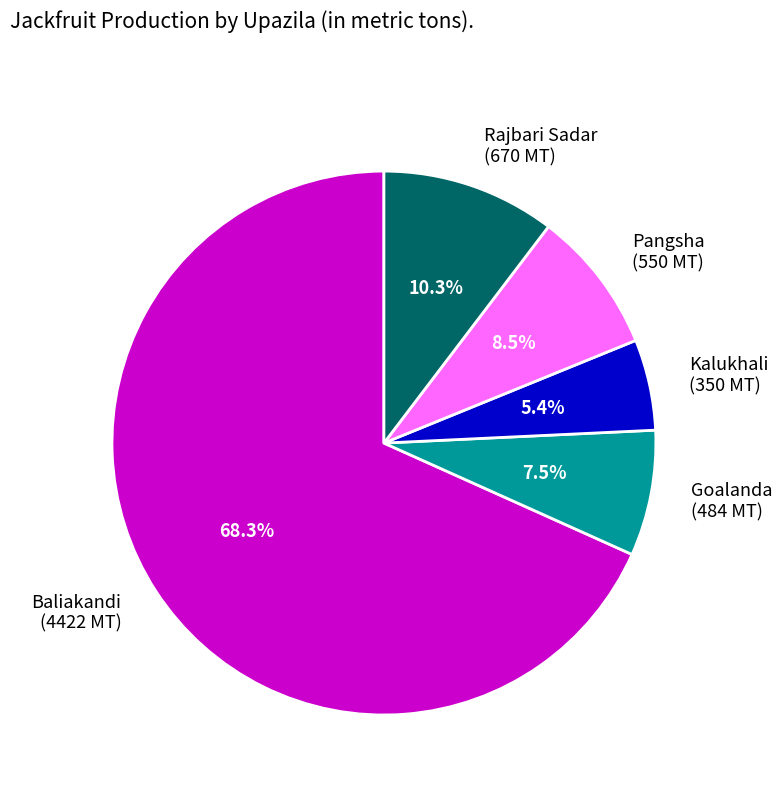

To the nearest percent, what is the difference between the largest and smallest slice percentages?

63%